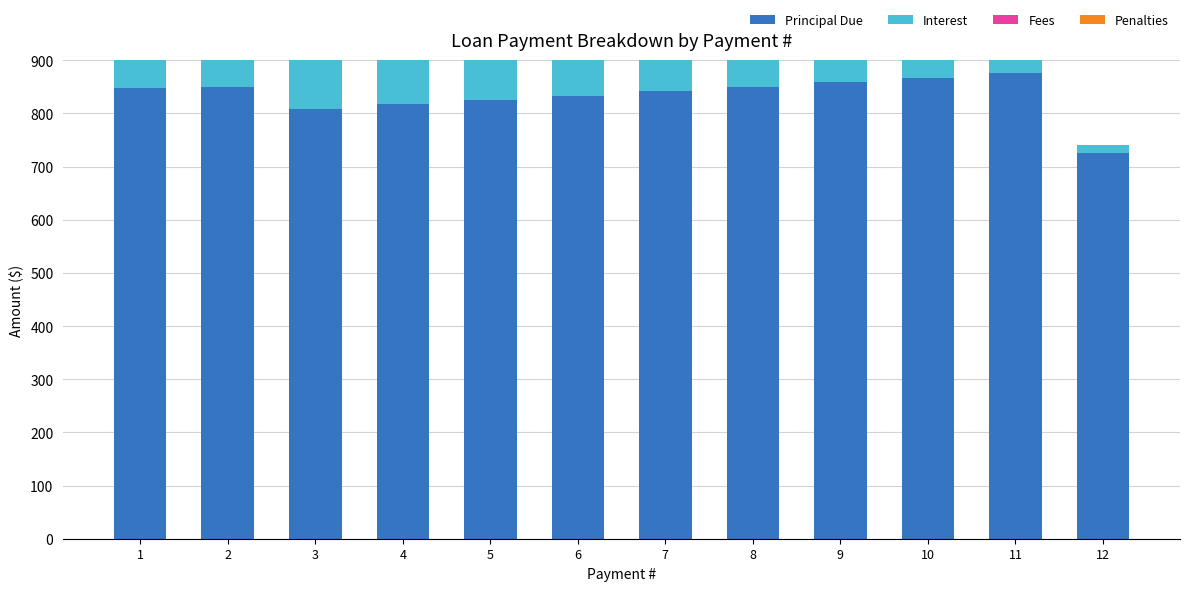

What is the sum of all Principal Due values?

10000.0